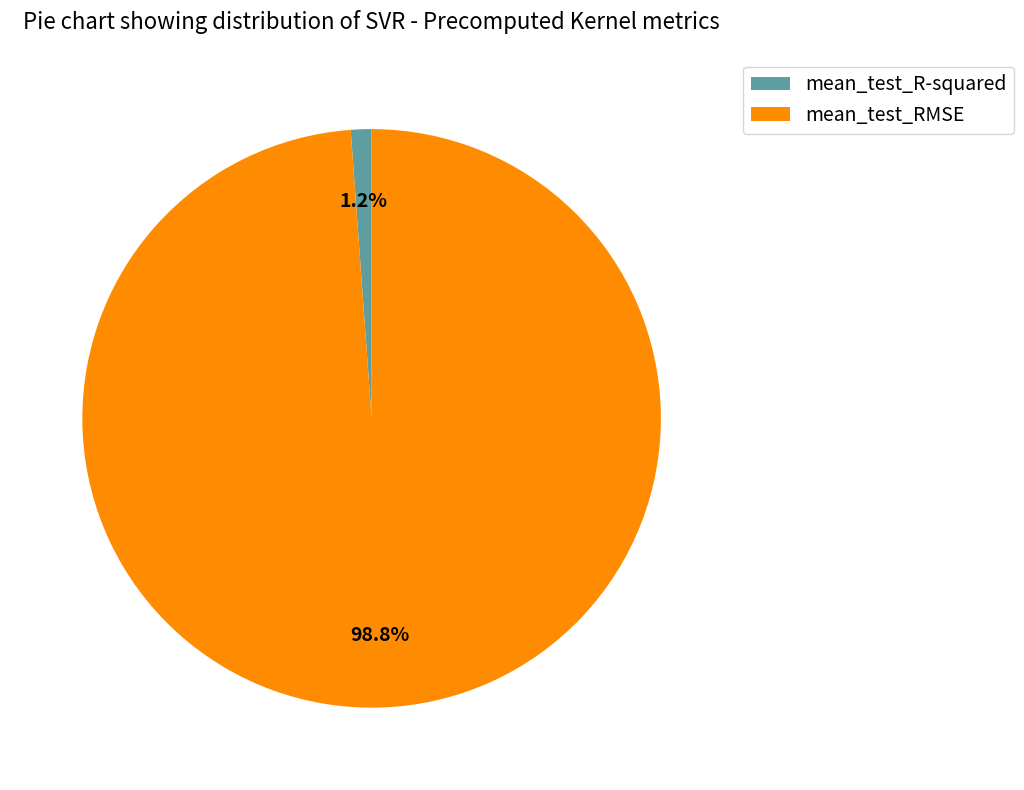

Does any single category account for the majority?

Yes